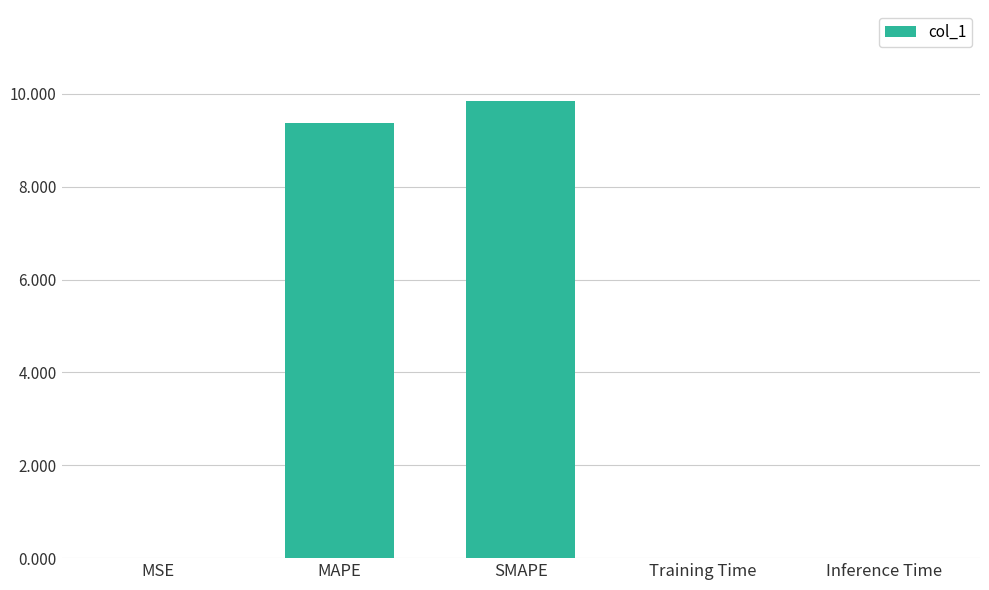

The chart shows a value of 9.8 at SMAPE. True or false?

True